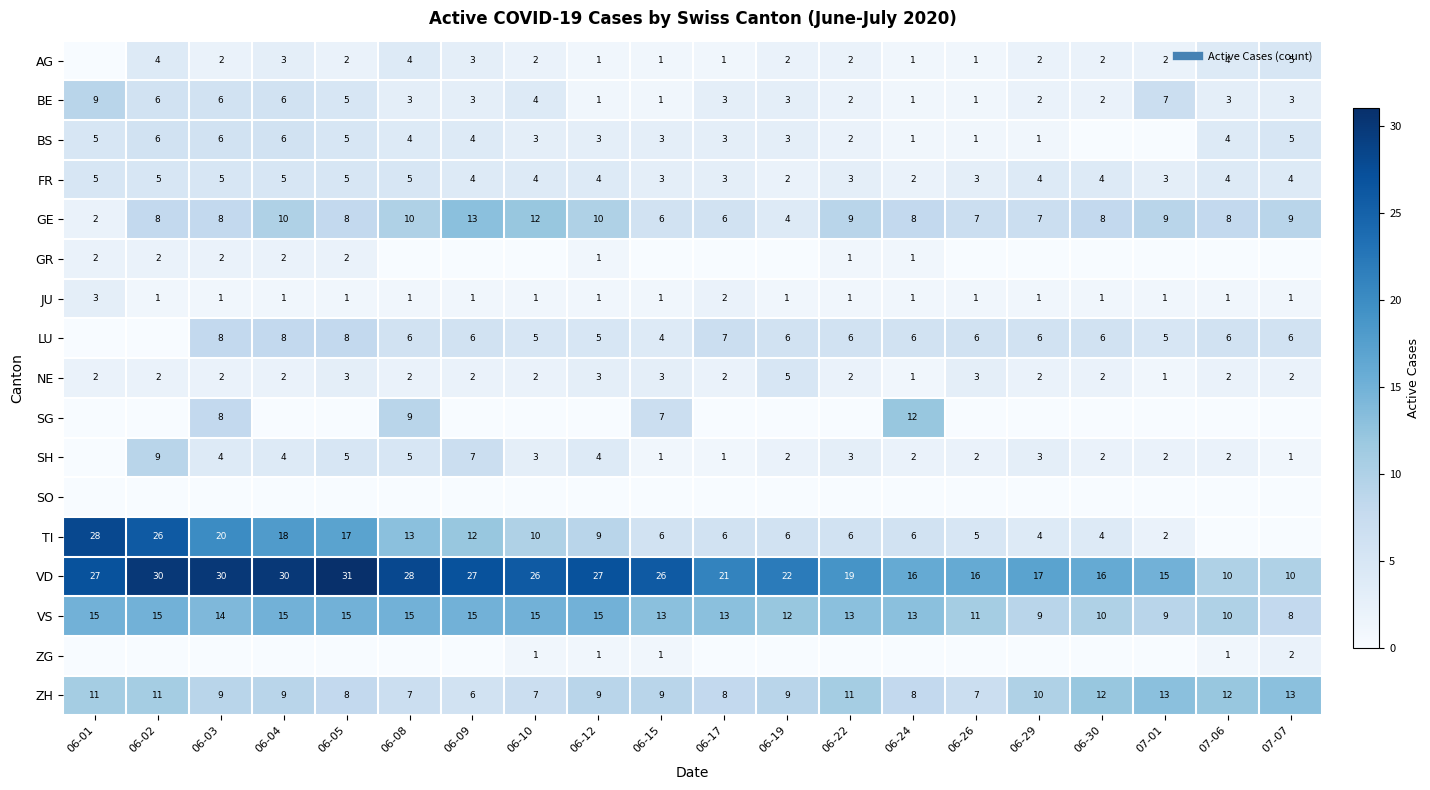

Read the VD value at 06-08, to the nearest 5.

30